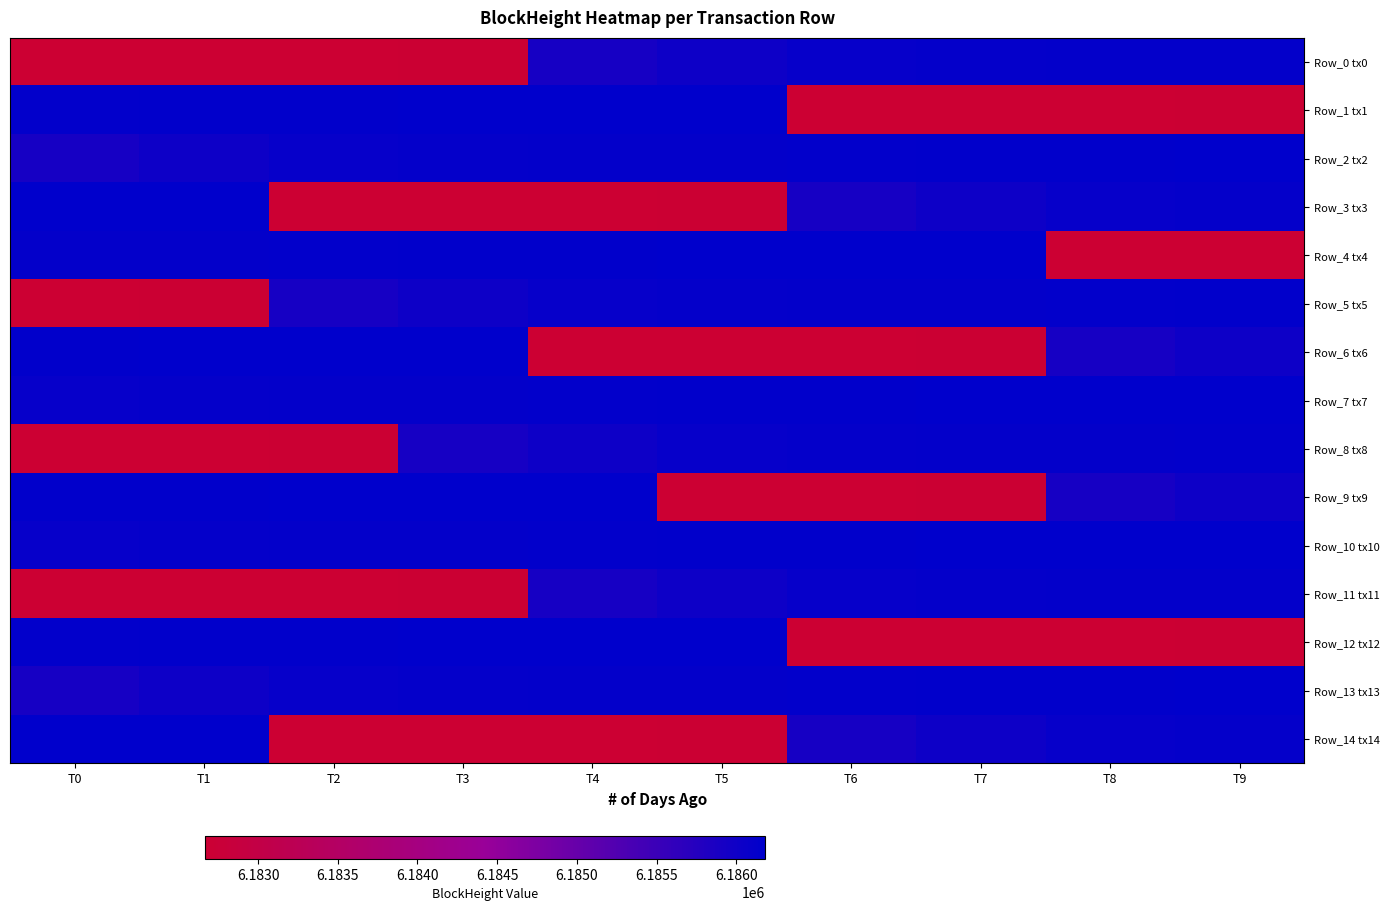

What is the greatest value displayed?

6186180